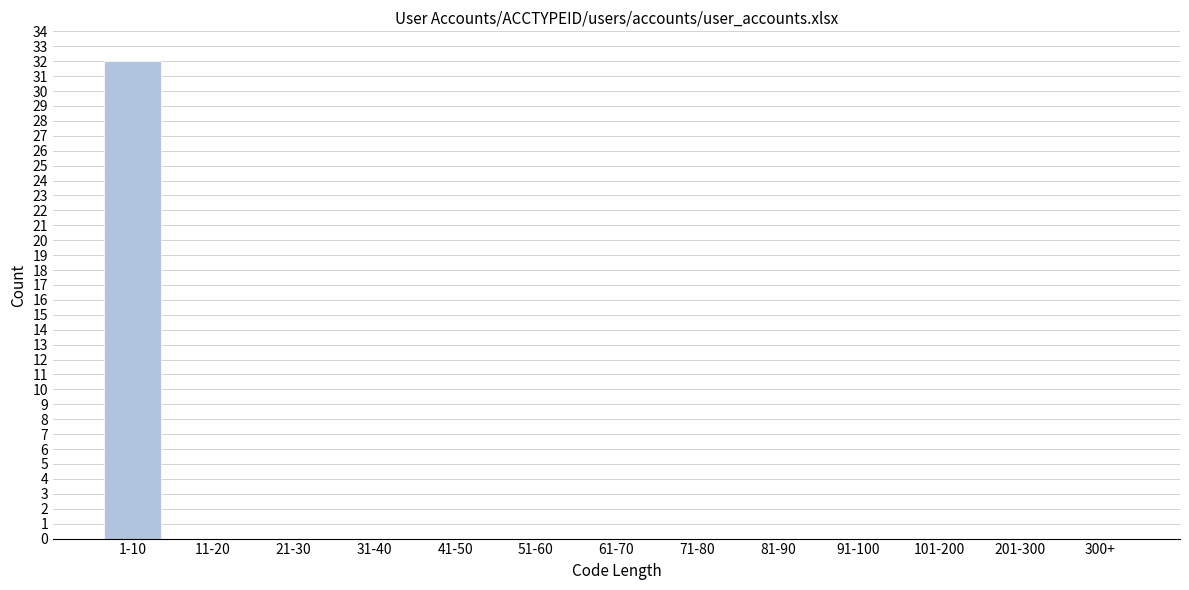

Reading left to right, transcribe all the data shown in this chart.

1-10=32	11-20=0	21-30=0	31-40=0	41-50=0	51-60=0	61-70=0	71-80=0	81-90=0	91-100=0	101-200=0	201-300=0	300+=0